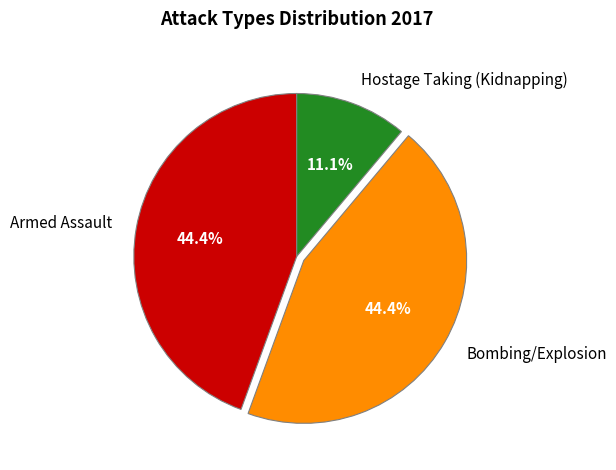

Between Hostage Taking (Kidnapping) and Armed Assault, which is larger?

Armed Assault